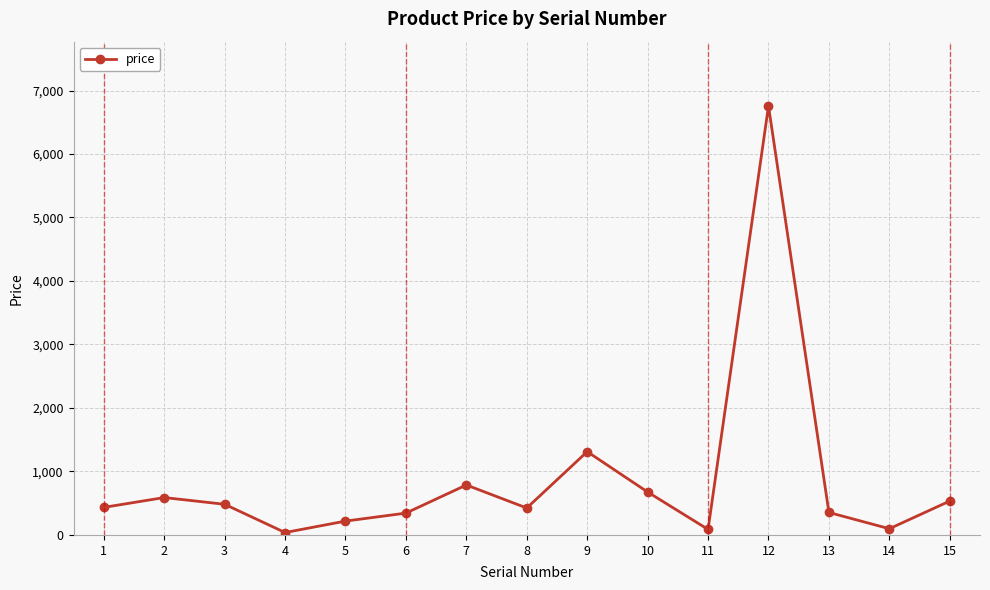

The chart shows a value of 1255 at 7. True or false?

False